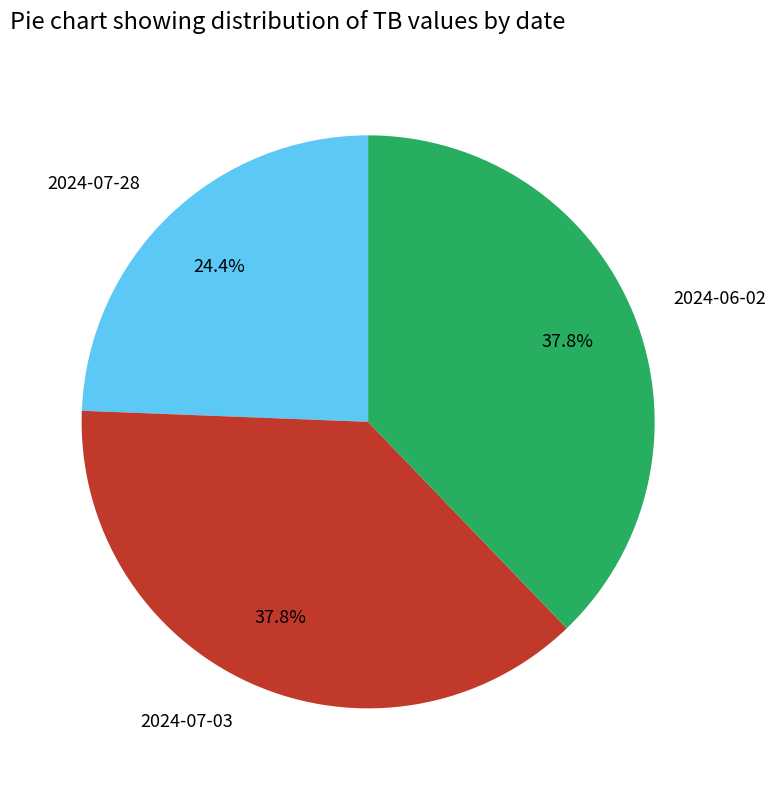

How many segments does this pie chart have?

3